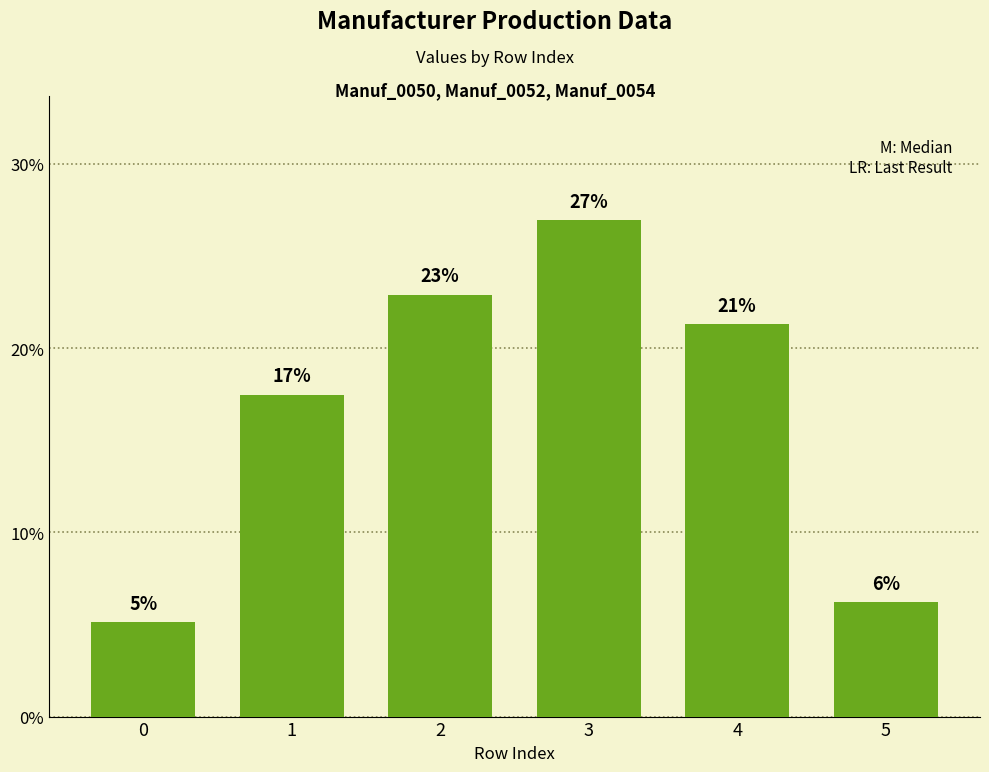

Does the chart contain any negative values?

No